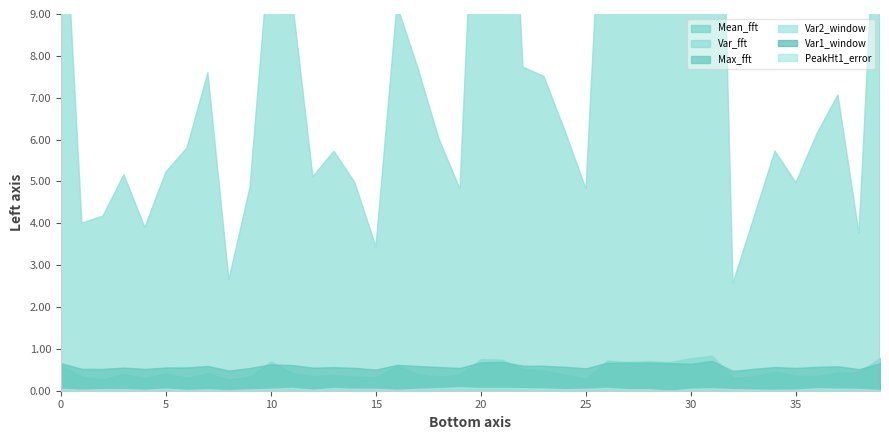

How many distinct data groups are displayed?

6